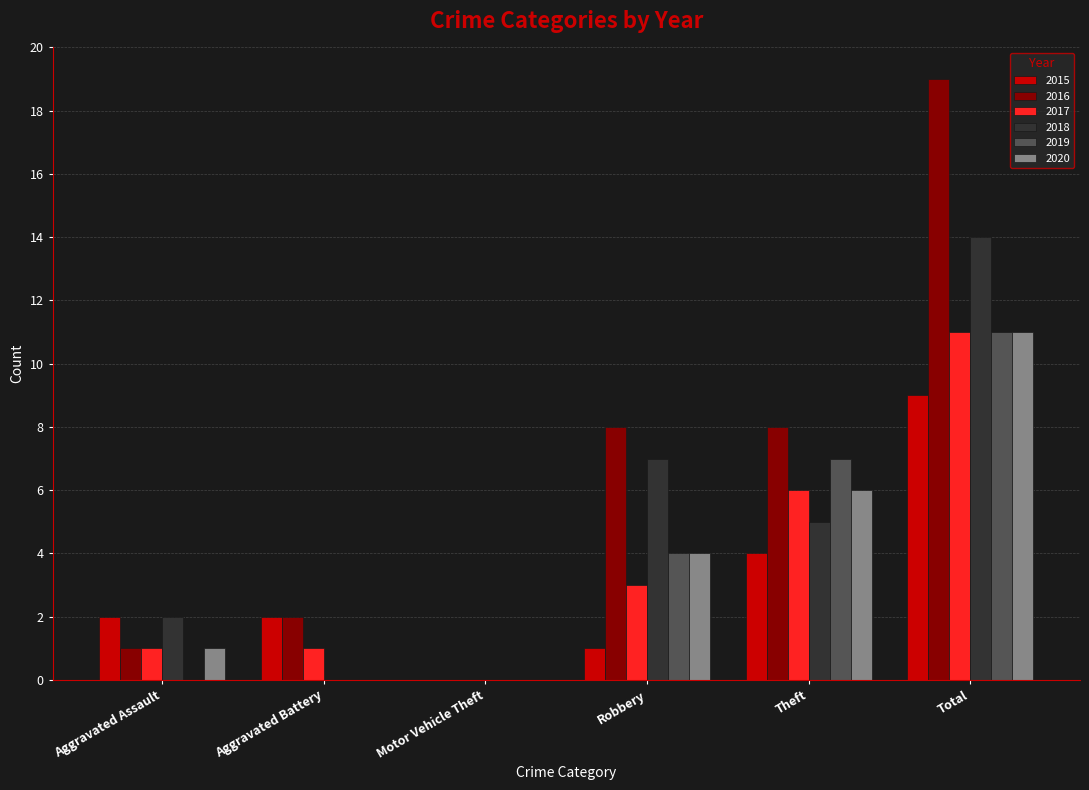

Is it true that 2019 equals 0 at Aggravated Battery?

True